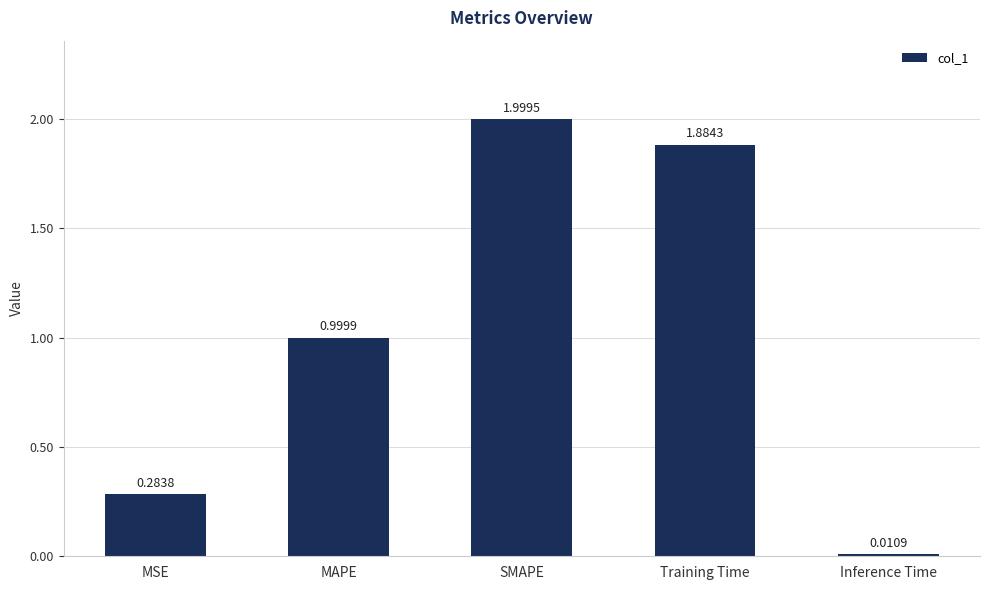

The chart shows a value of 2.0 at SMAPE. True or false?

True